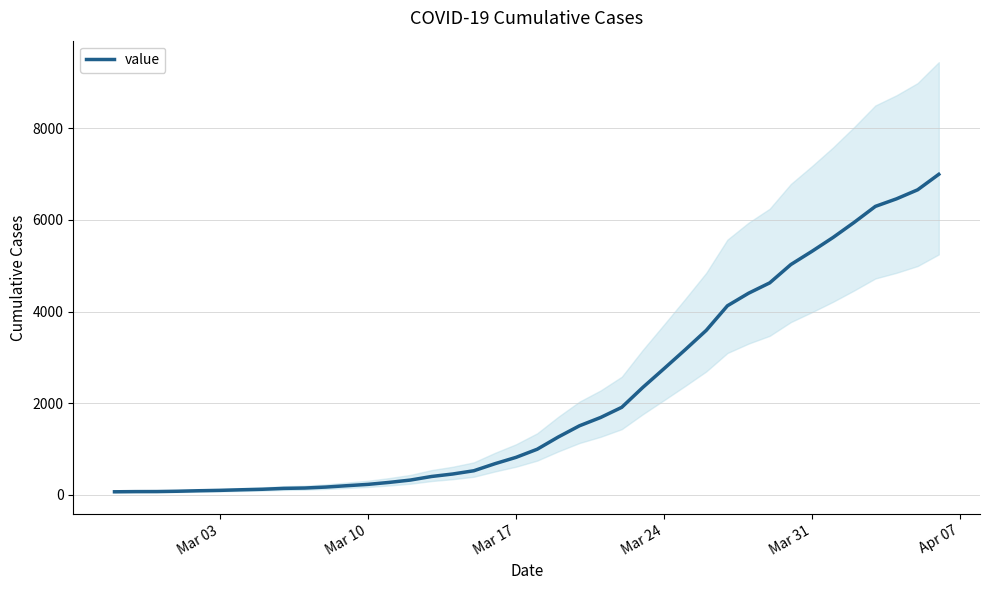

What is the highest value of the value series?

6995